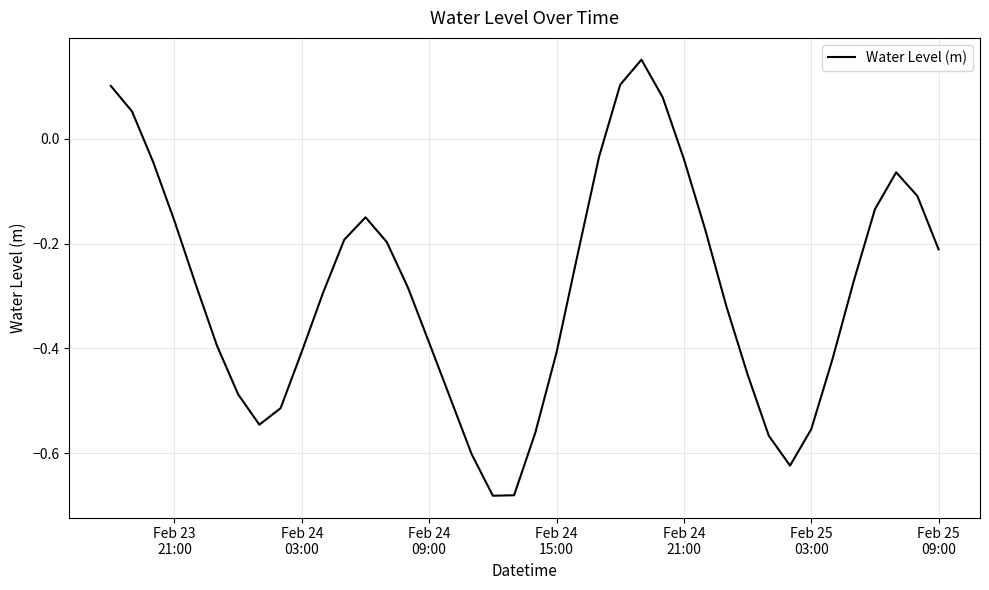

True or false: there are more than 2 points higher than both neighbors.

True